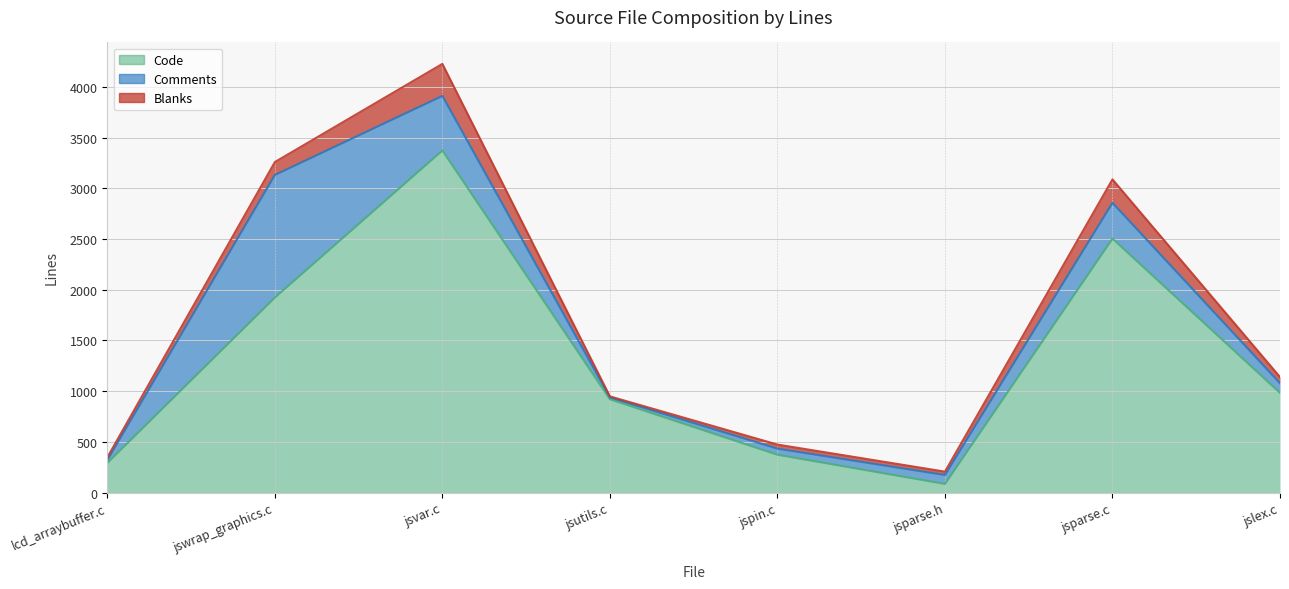

True or false: Code has a value of 111 at jsparse.h.

False